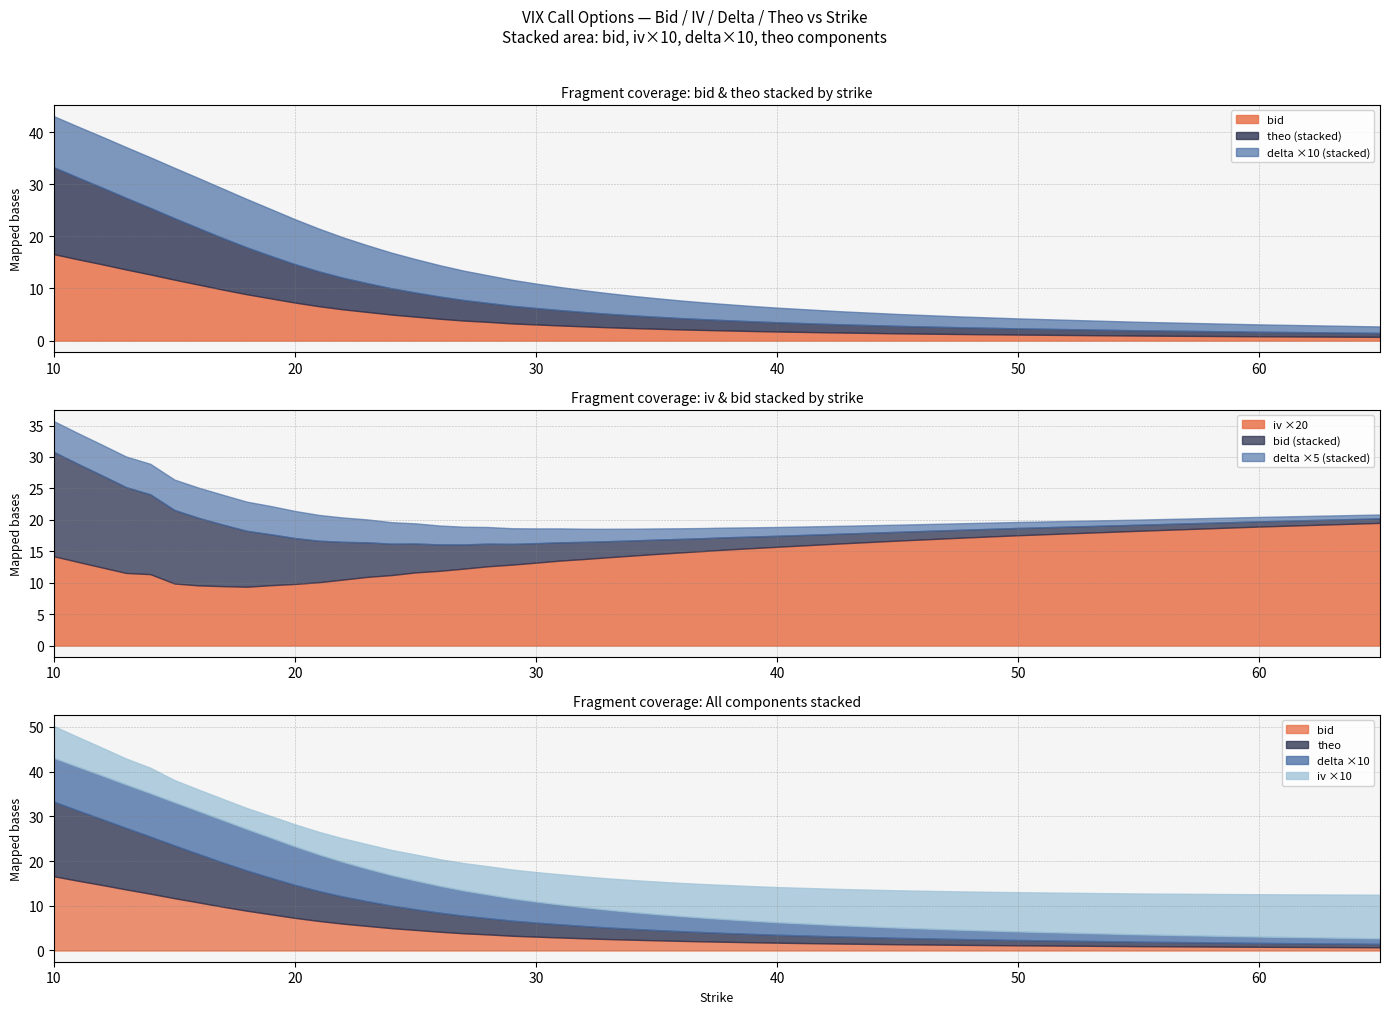

True or false: delta has more than 2 points higher than both neighbors.

False